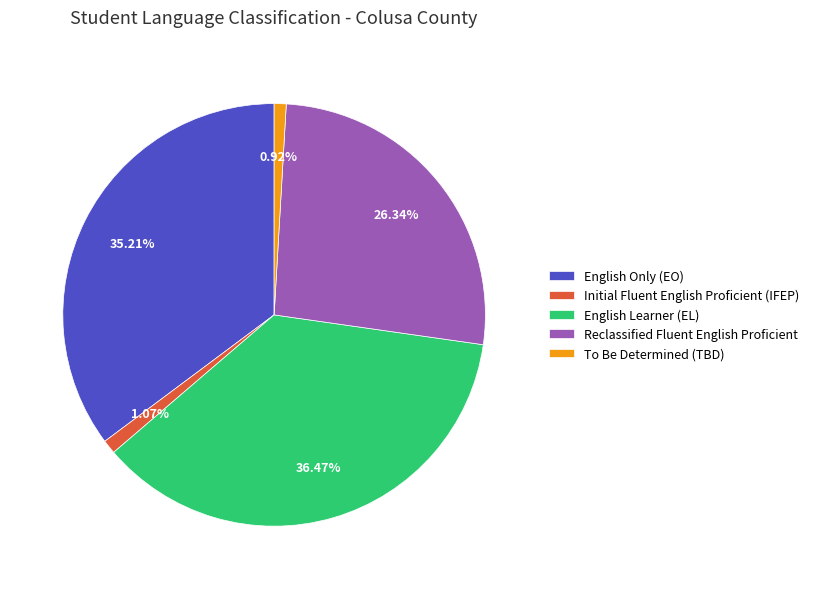

Which has a higher value, English Only (EO) or To Be Determined (TBD)?

English Only (EO)